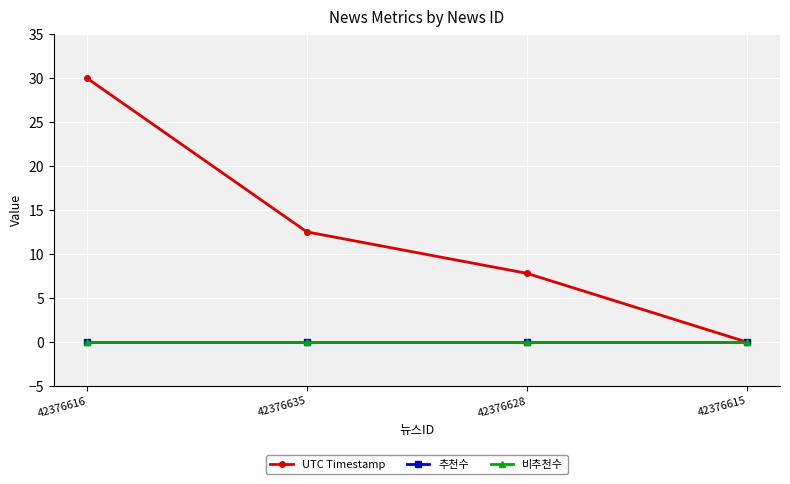

At which label does UTC Timestamp reach its minimum?

42376615